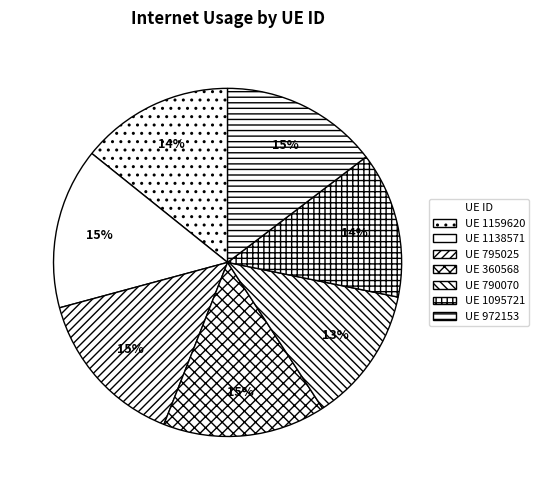

How many slices are in this pie chart?

7